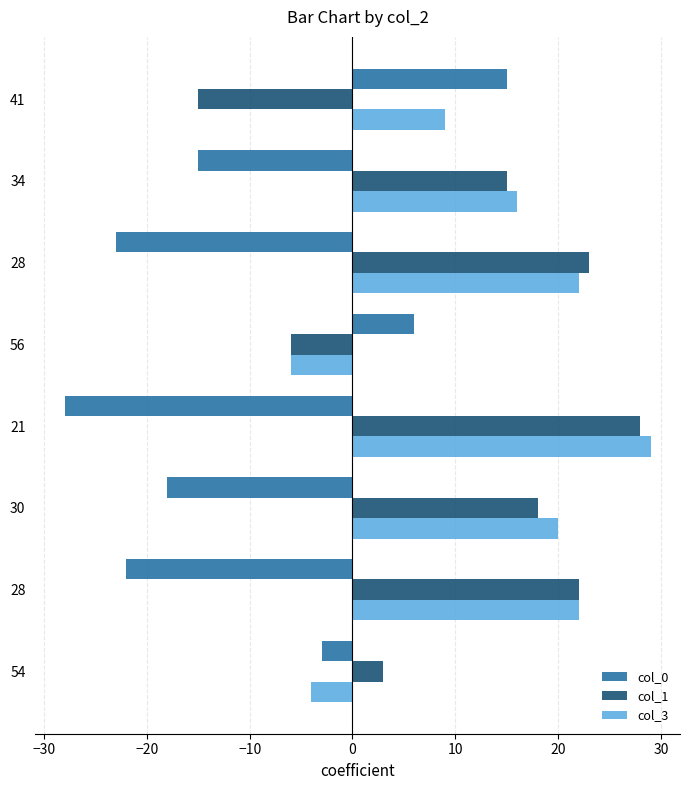

How many values in the col_3 series are below 20?

4